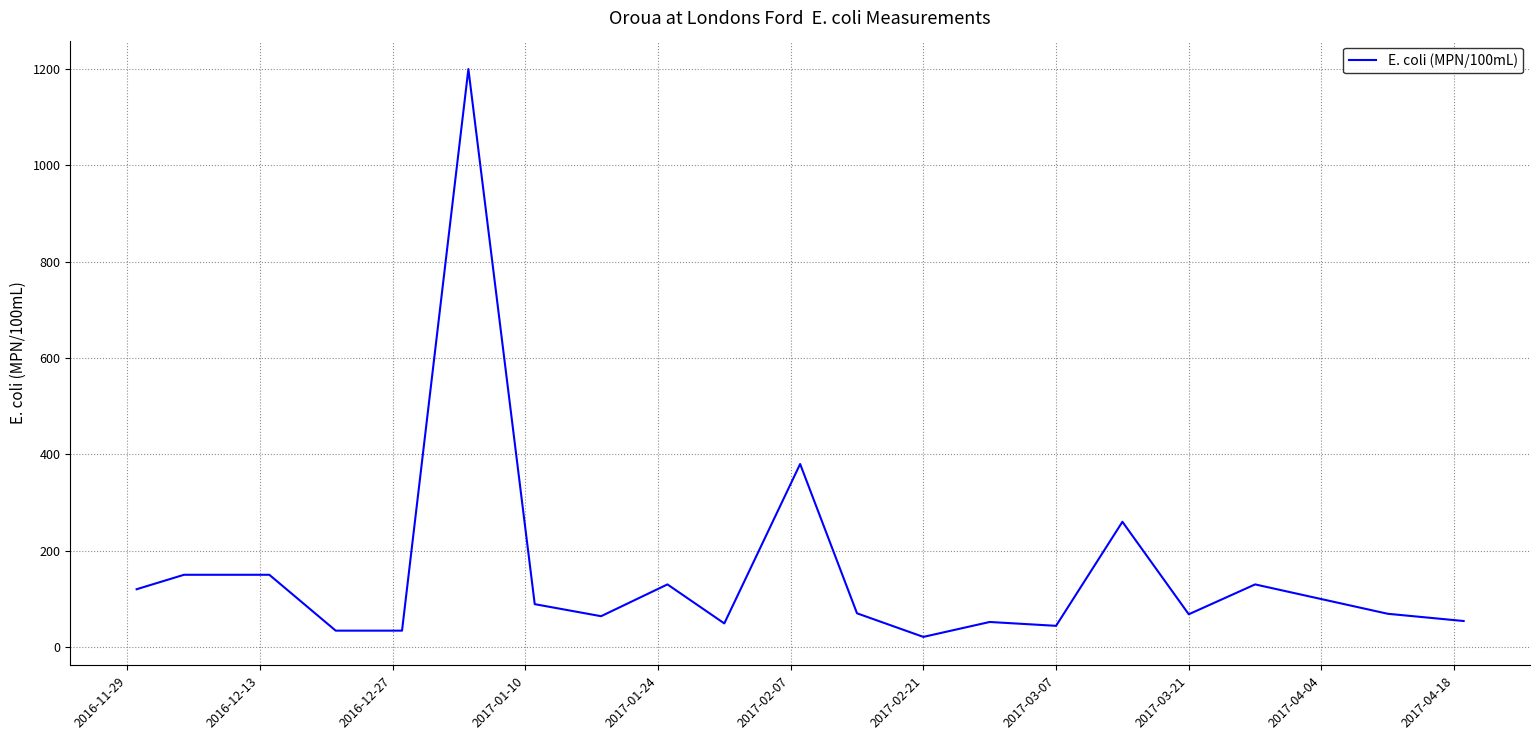

True or false: the data has more than 2 interior local peaks.

True